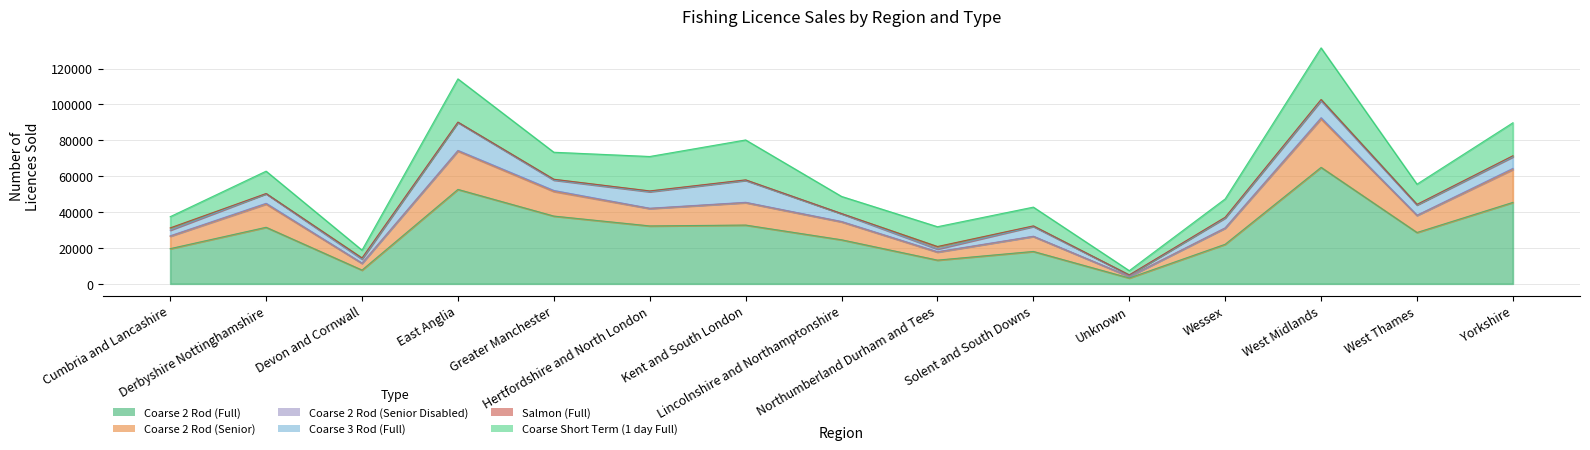

The Coarse 2 Rod (Senior Disabled) series shows 159 at Northumberland Durham and Tees. True or false?

False